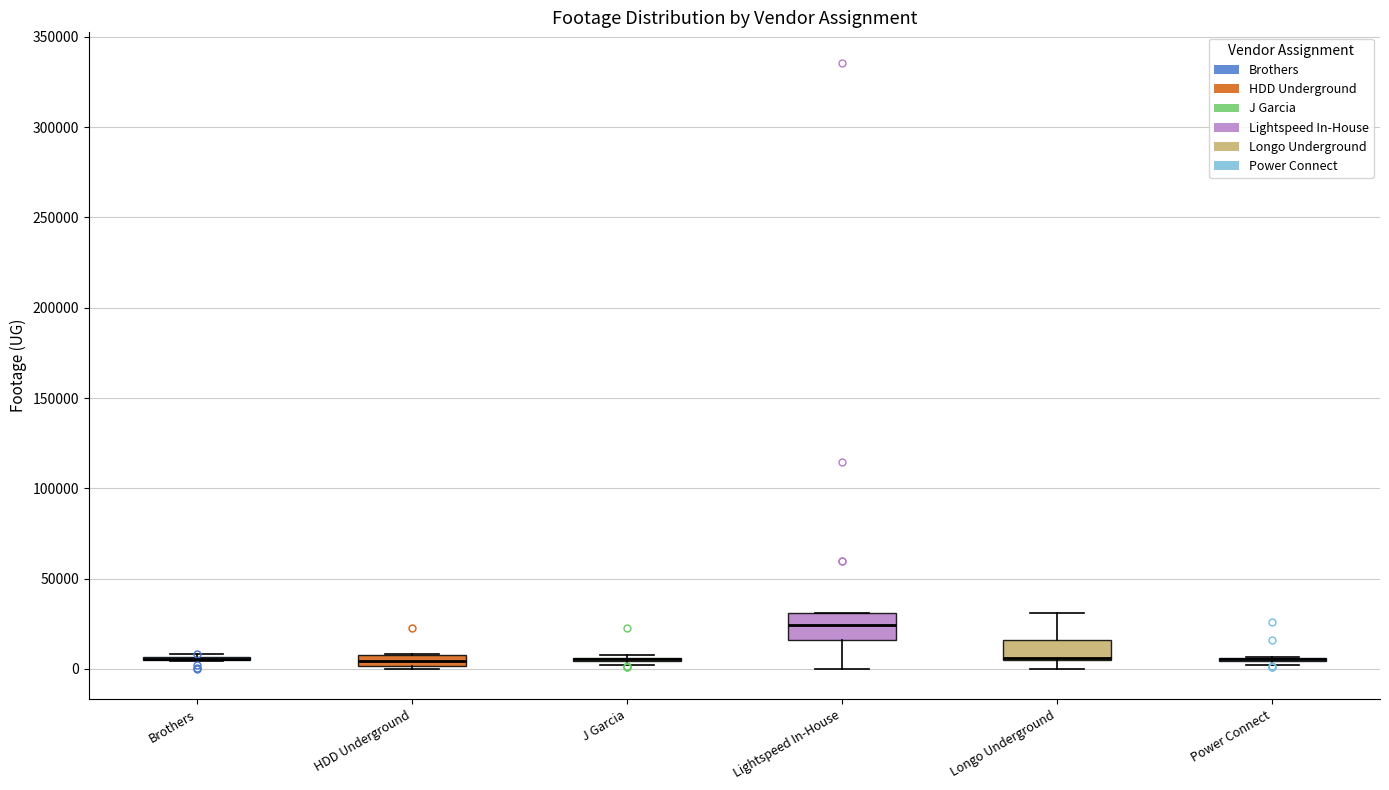

Where is the lower edge of the box for Lightspeed In-House on the y-axis? The values are not printed on the chart, so give them approximately, as read against the axis.

15000